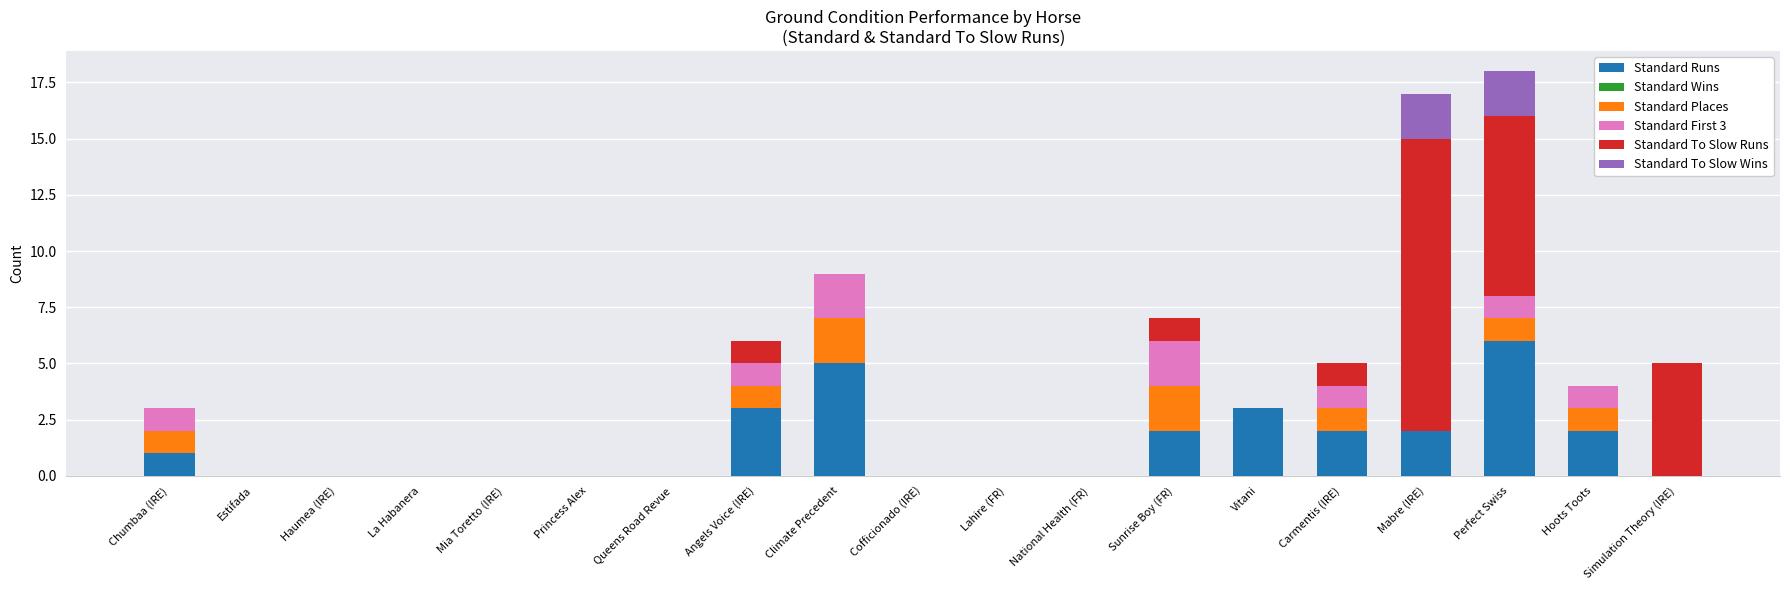

At which label does Standard Runs reach its peak?

Perfect Swiss